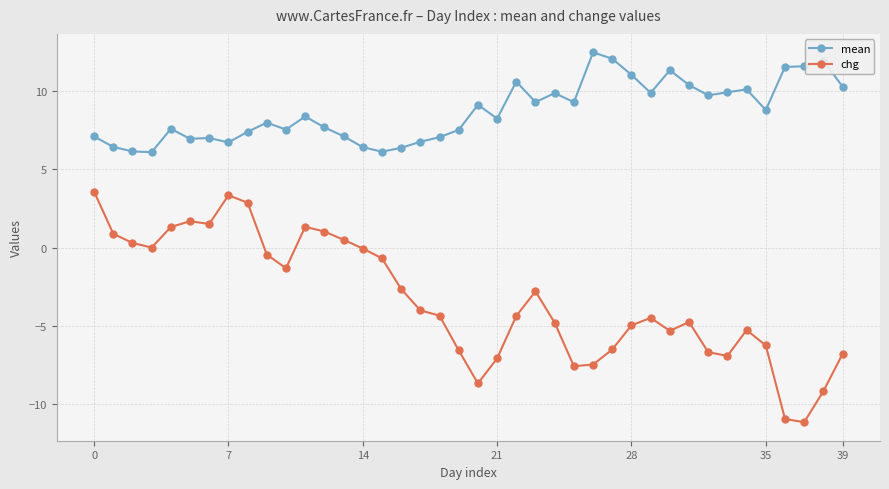

What is the smallest value displayed?

-11.1